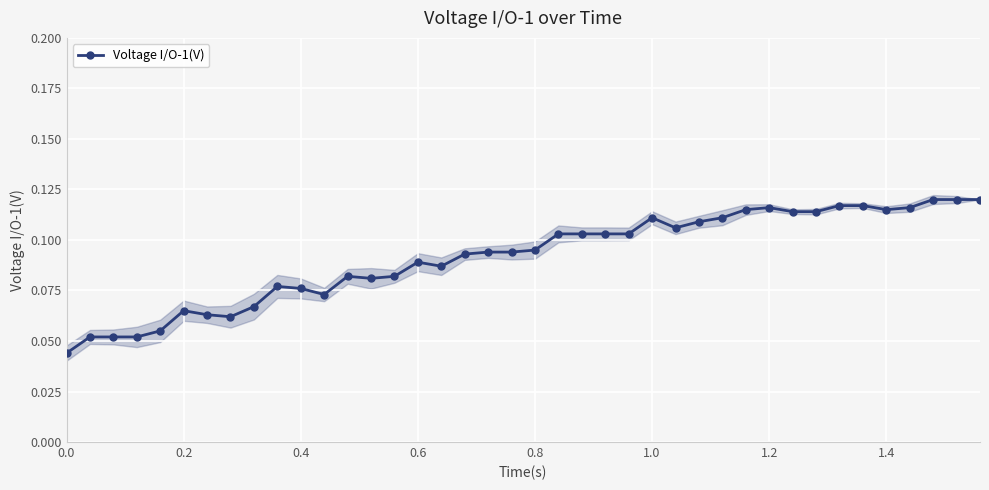

True or false: Voltage I/O-1(V) has more than 0 points higher than both neighbors.

True